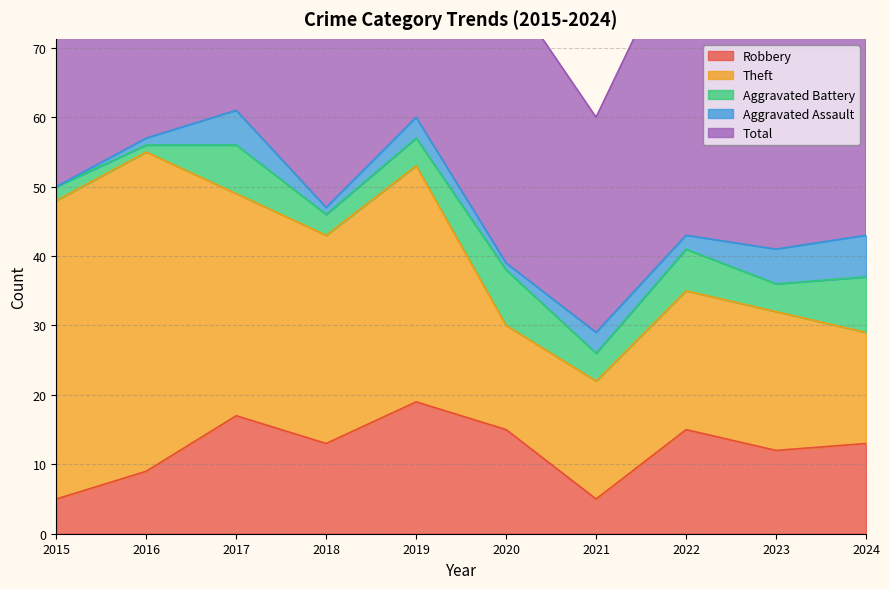

How many data points in Total are less than 48?

5